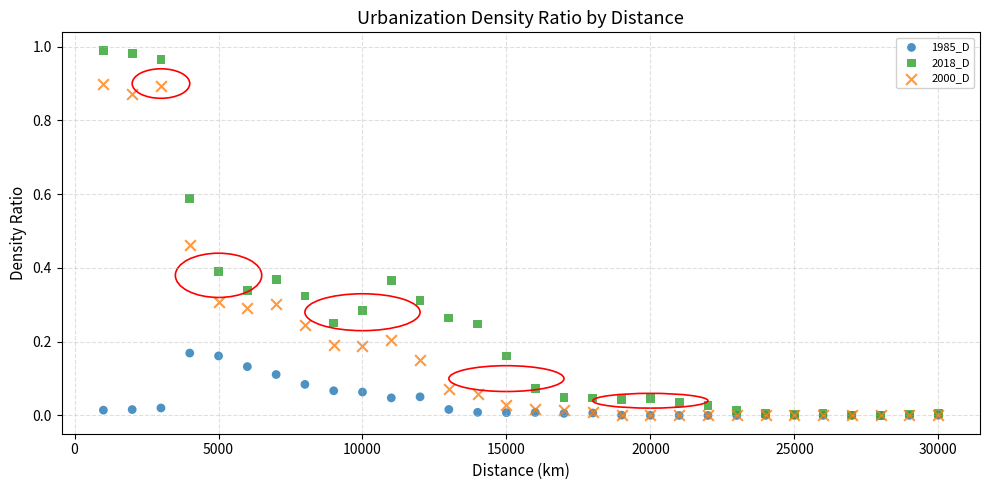

What are all the series names shown in the legend?

1985_D, 2018_D, 2000_D